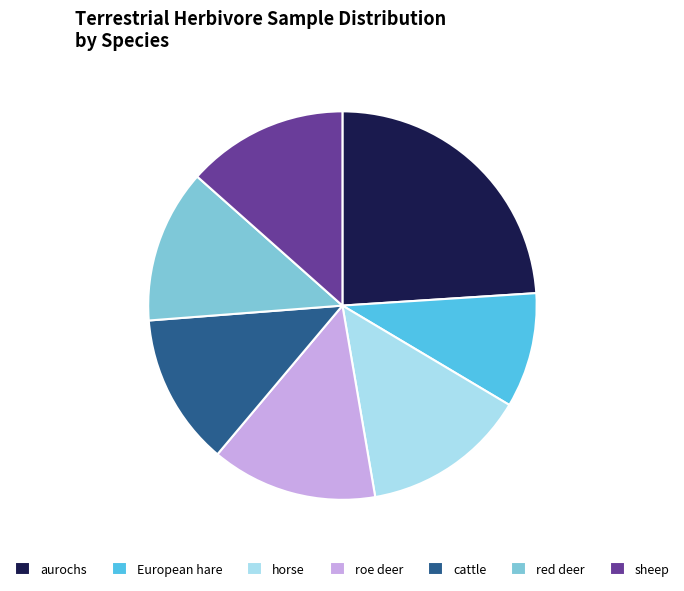

Do horse and aurochs together represent more than half of the pie?

No